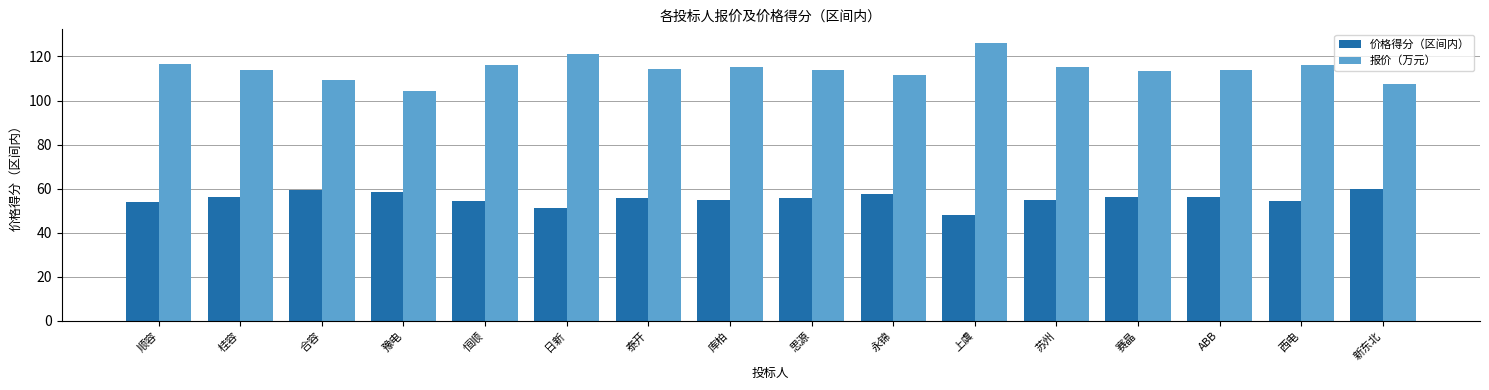

Rank the series by their average value, from highest to lowest.

报价（万元）, 价格得分（区间内）